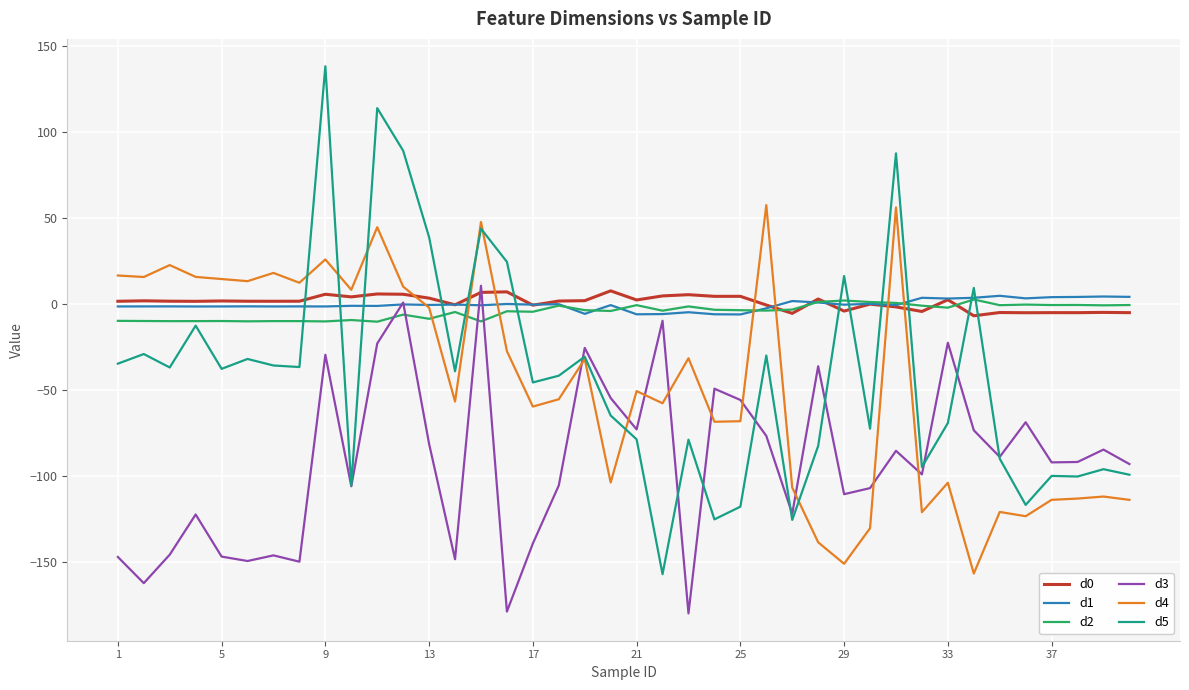

Which series has the widest spread of values?

d5